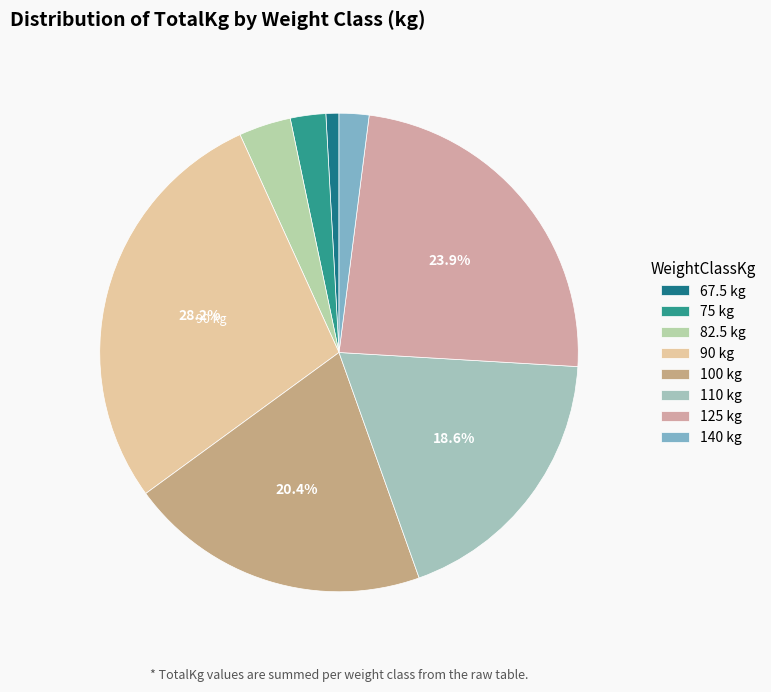

Do 82.5 and 100 together represent more than half of the pie?

No